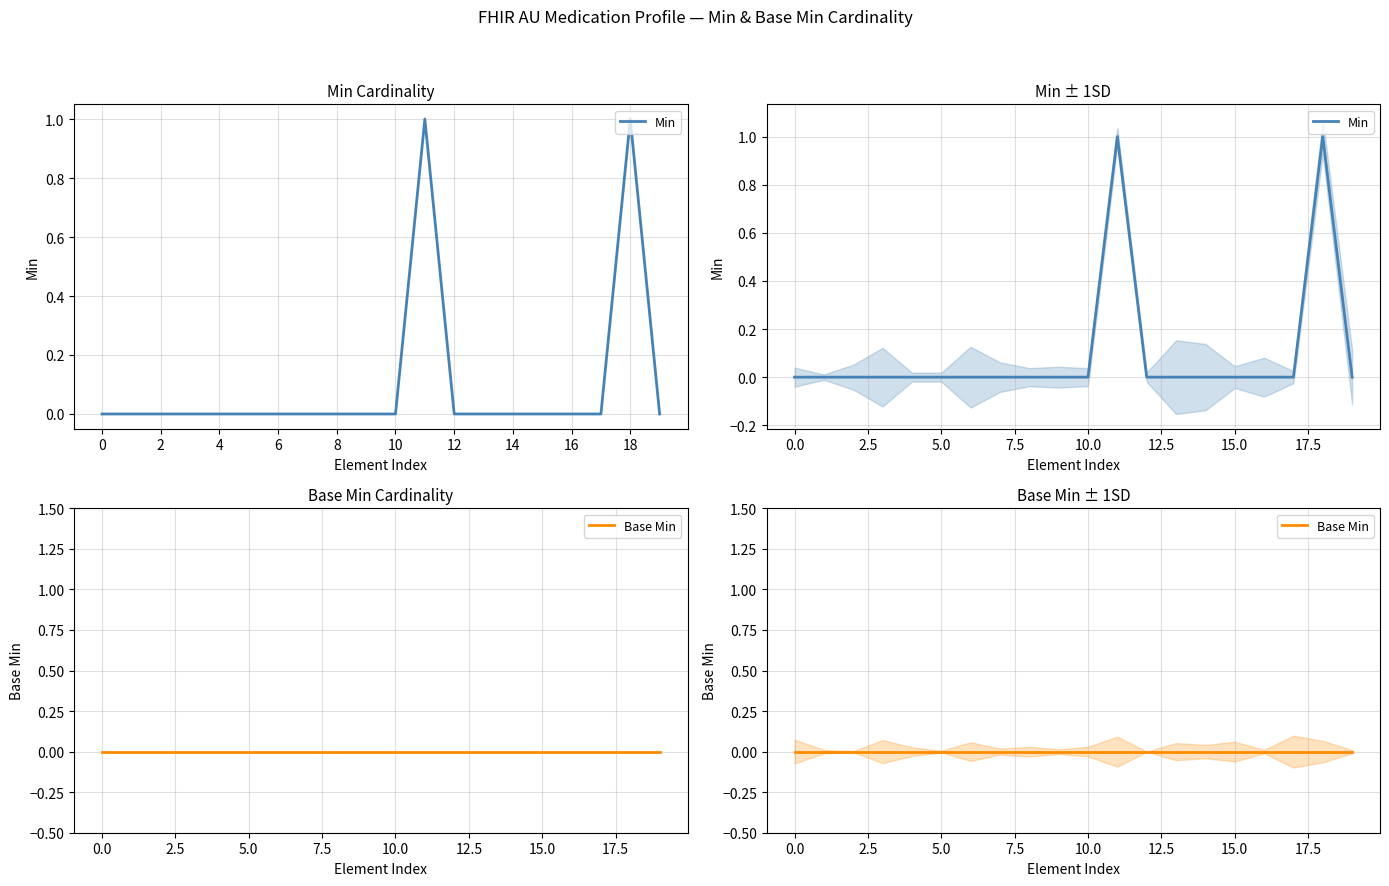

At which category is the sum across all series the highest?

11